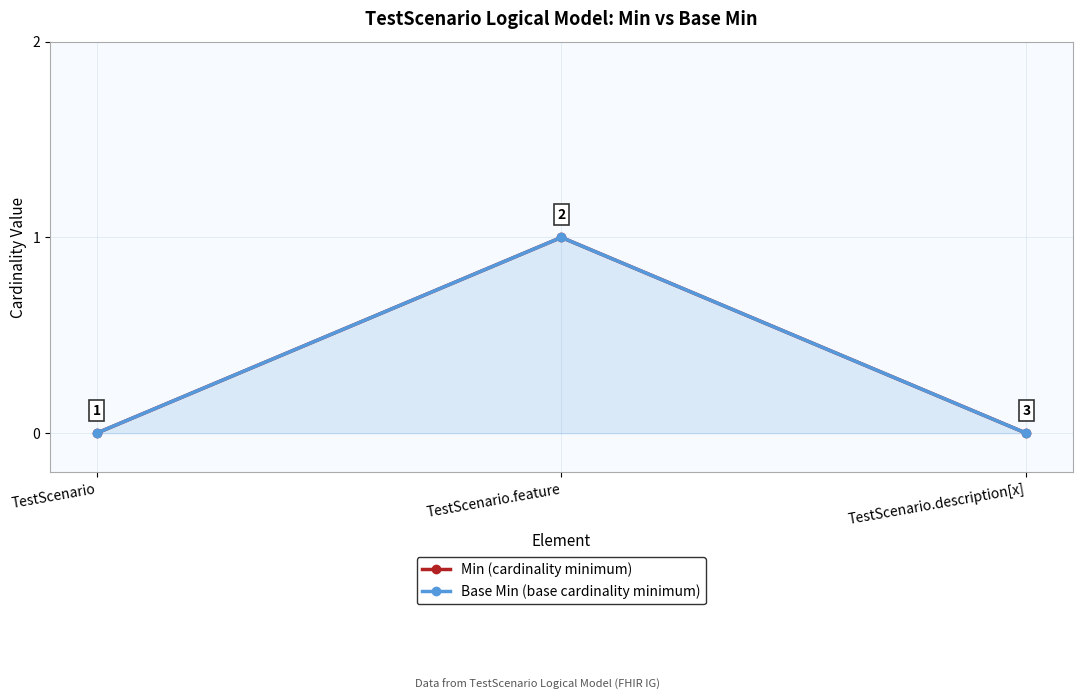

How many lines are shown in the chart?

2